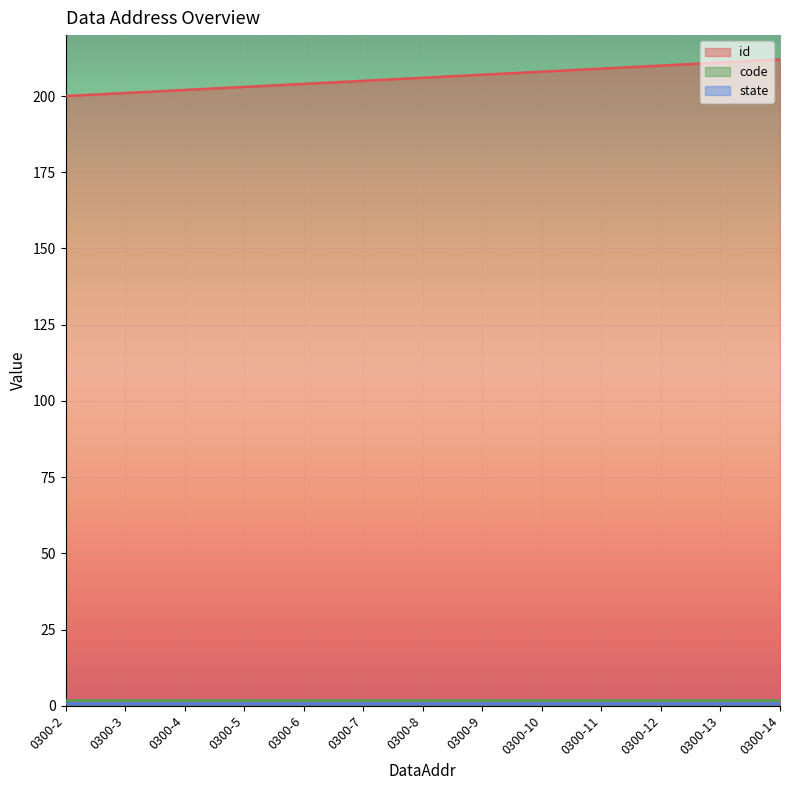

Rank the series by their maximum value, from lowest to highest.

state, code, id